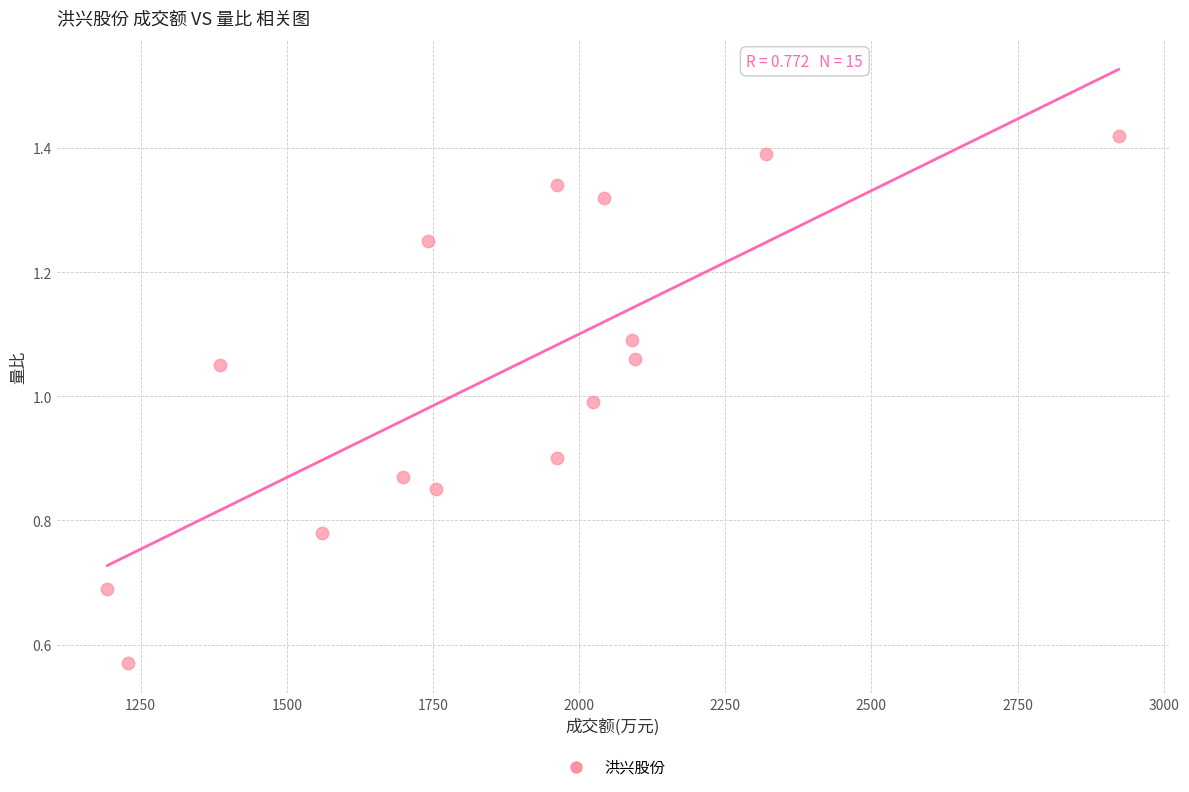

What is the range of X values (max minus min)?

1730.0